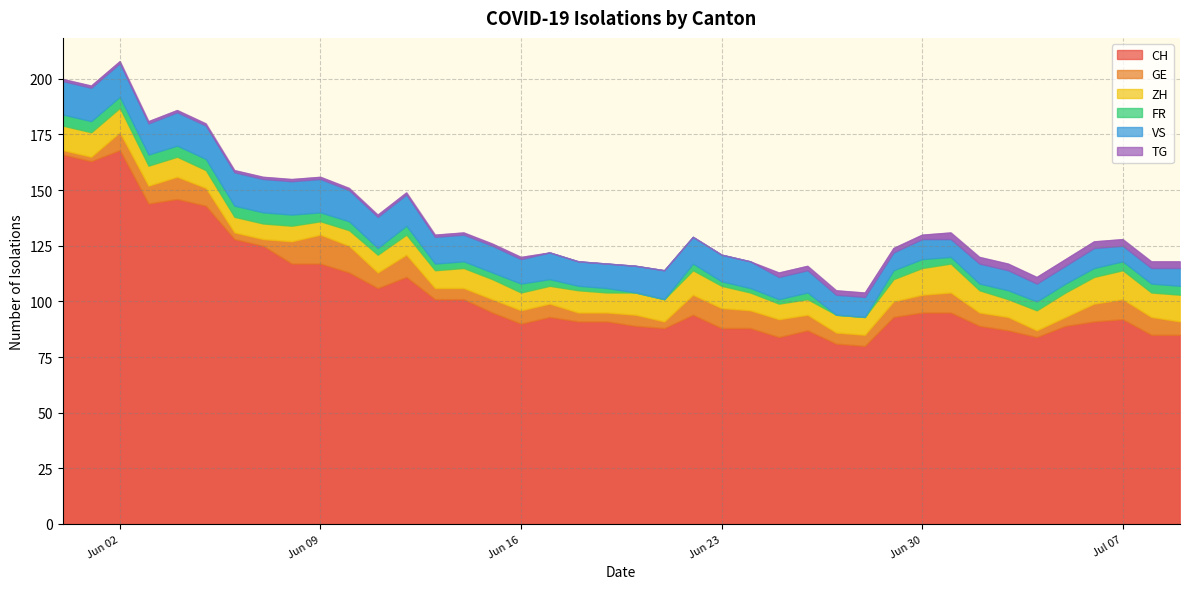

At which label is VS closest to 11?

2020-06-16